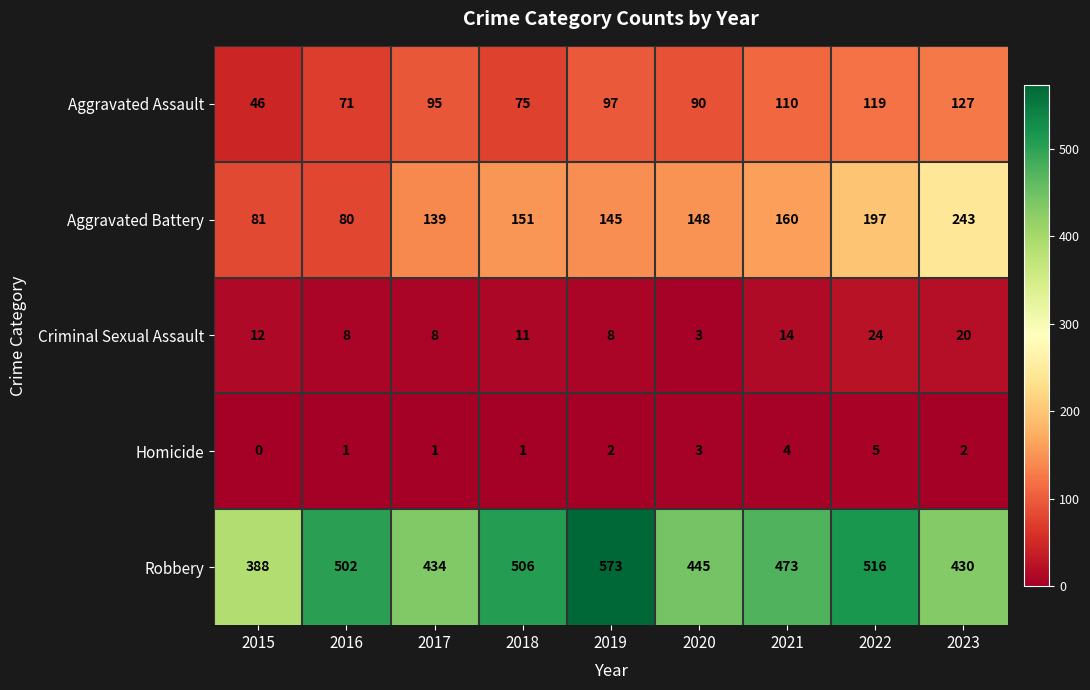

At which category does the chart reach its peak across all series?

2019